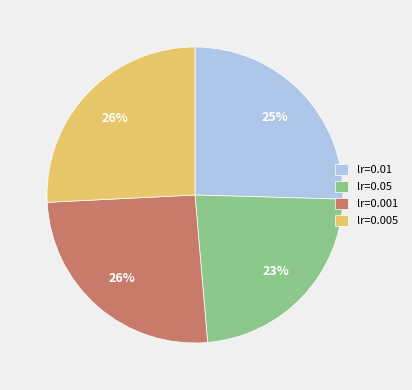

Which slice is the smallest?

lr=0.05